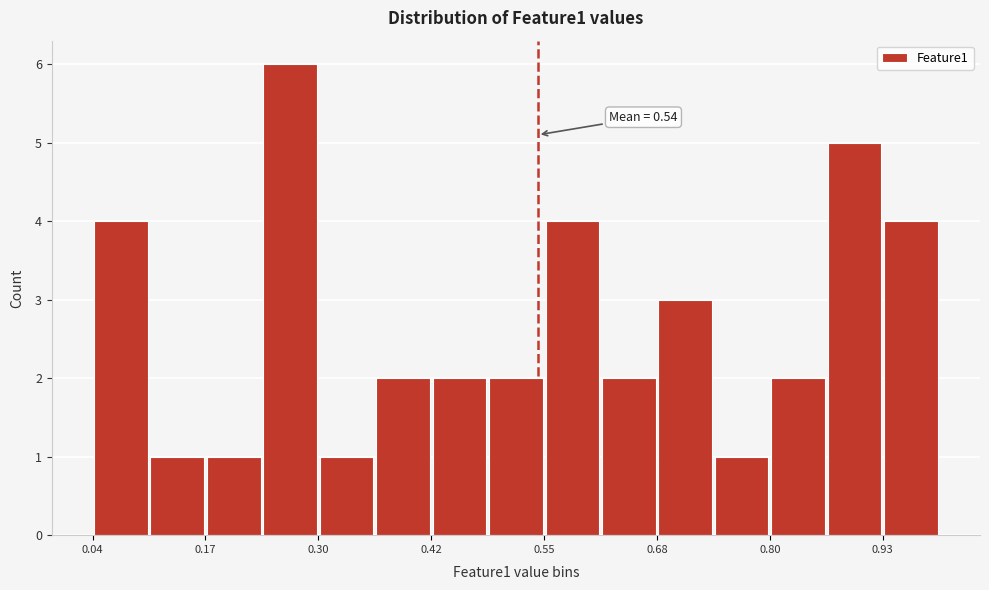

Around what value on the x-axis is the tallest bar? Give the approximate position of its centre, as read against the axis.

0.26